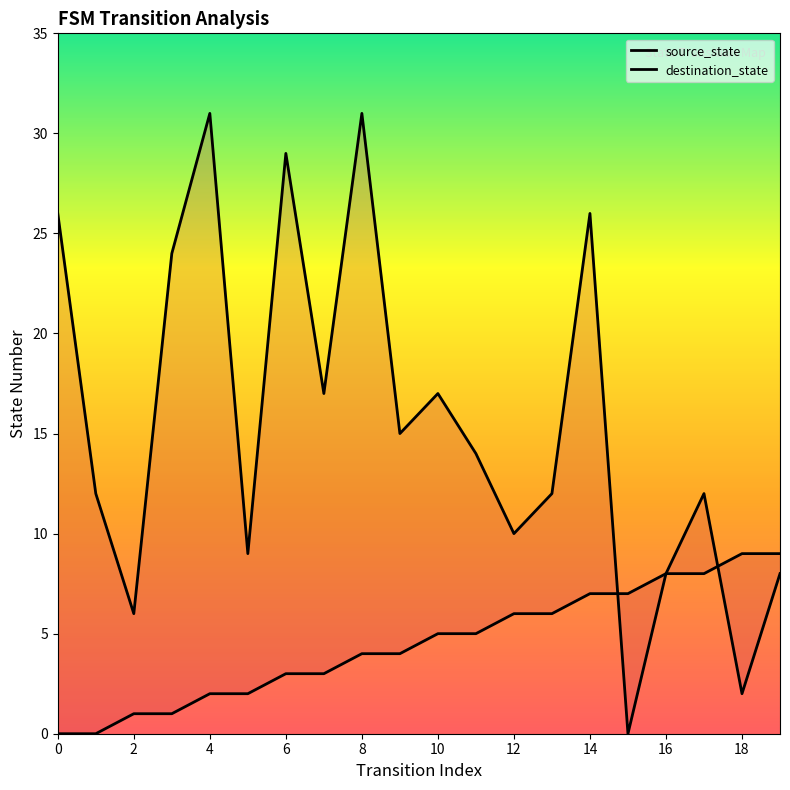

After their last crossing, which series has the higher values: source_state or destination_state?

source_state